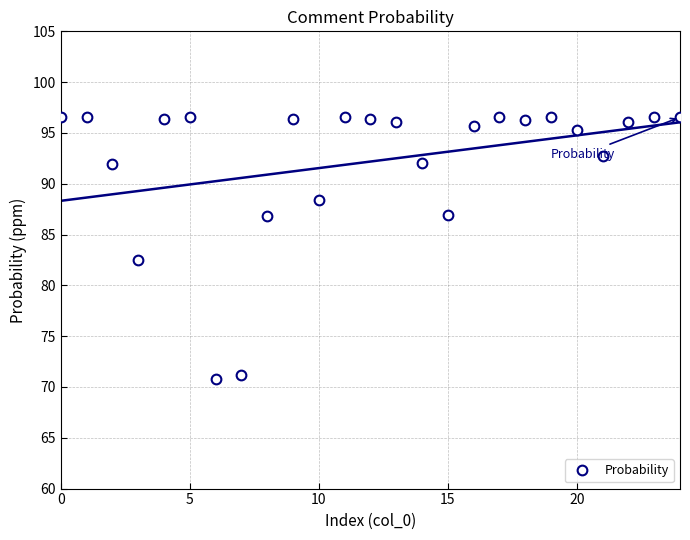

What is the average value?

92.2